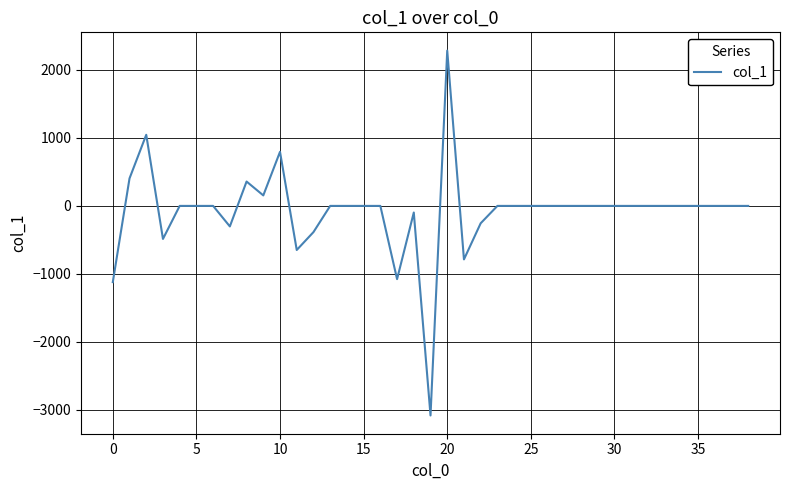

What is the average value?

-82.0